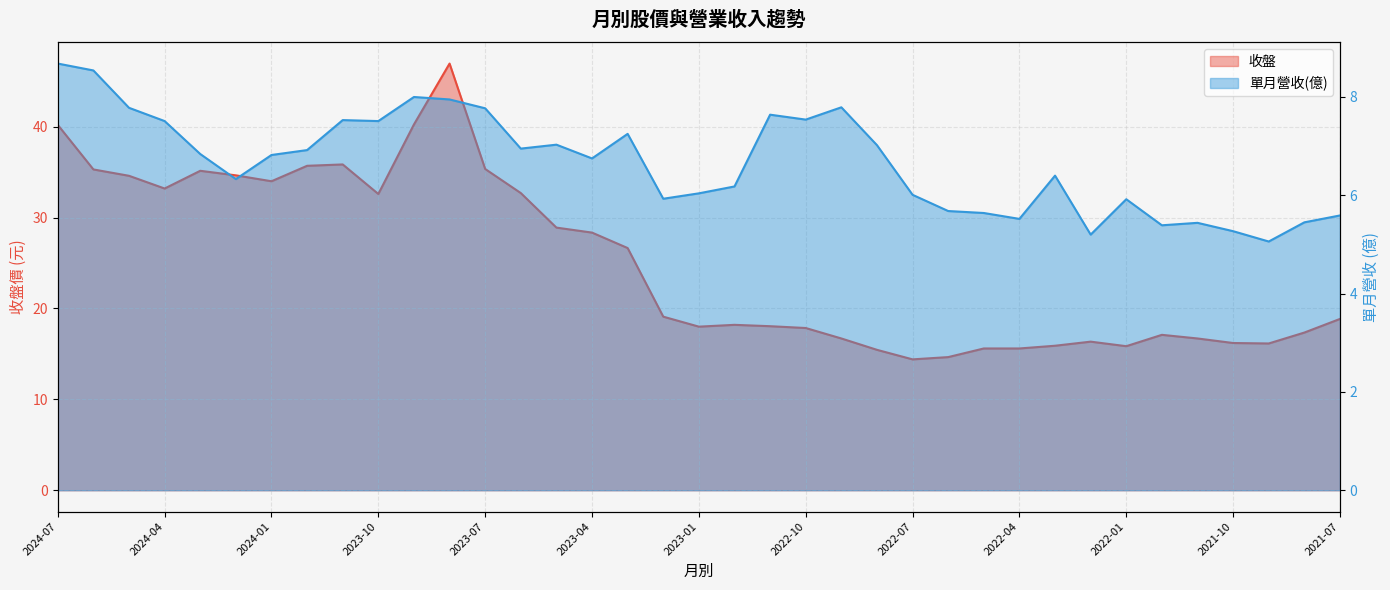

Reading left to right, transcribe all the data shown in this chart.

收盤: 40.2	35.3	34.6	33.2	35.1	34.6	34.0	35.7	35.9	32.6	40.2	47.0	35.4	32.7	28.9	28.4	26.6	19.1	18.0	18.2	18.1	17.9	16.7	15.4	14.4	14.7	15.6	15.6	15.9	16.4	15.8	17.1	16.7	16.2	16.1	17.4	18.9
單月營收(億): 8.7	8.5	7.8	7.5	6.8	6.3	6.8	6.9	7.5	7.5	8.0	8.0	7.8	7.0	7.0	6.8	7.2	5.9	6.0	6.2	7.6	7.5	7.8	7.0	6.0	5.7	5.6	5.5	6.4	5.2	5.9	5.4	5.4	5.3	5.1	5.5	5.6